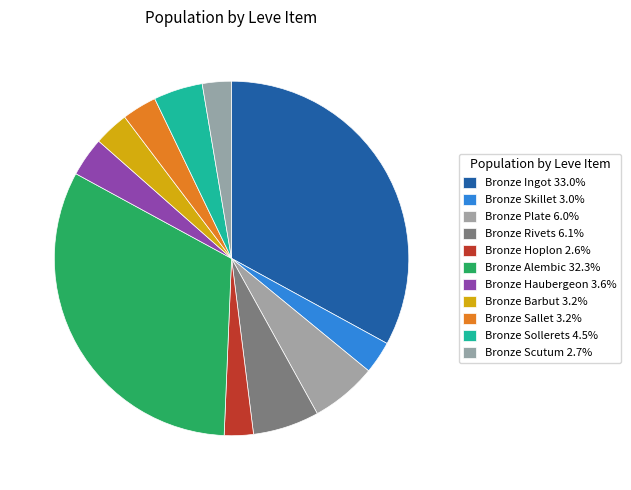

How many segments does this pie chart have?

11